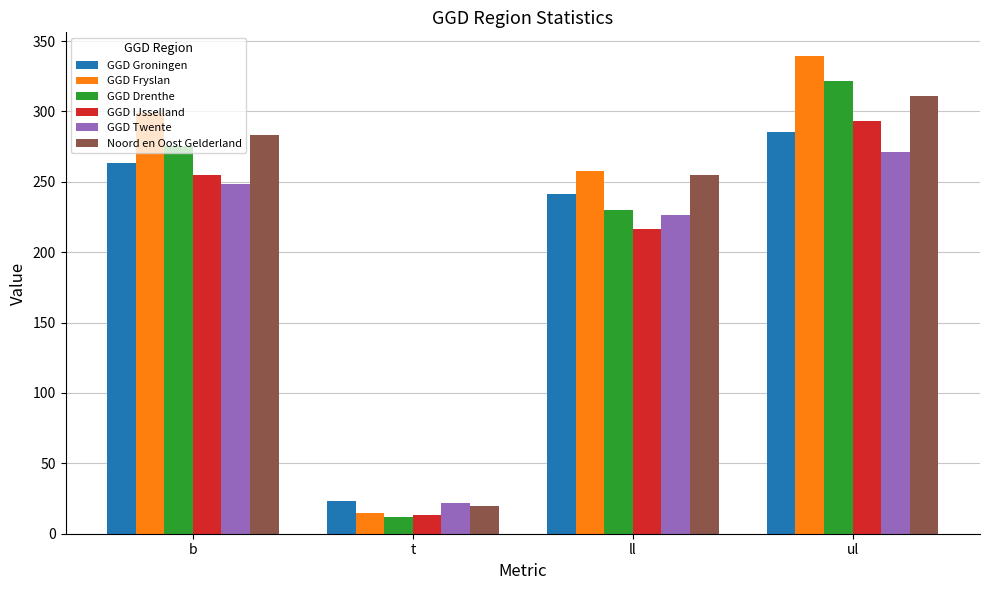

Reading right to left, transcribe all the data shown in this chart.

GGD Groningen: ul=285.6	ll=241.5	t=23.5	b=263.6
GGD Fryslan: ul=339.3	ll=258.0	t=14.4	b=298.6
GGD Drenthe: ul=321.4	ll=229.8	t=11.8	b=275.6
GGD IJsselland: ul=293.3	ll=216.7	t=13.0	b=255.0
GGD Twente: ul=271.3	ll=226.2	t=21.6	b=248.7
Noord en Oost Gelderland: ul=311.0	ll=254.9	t=19.8	b=283.0